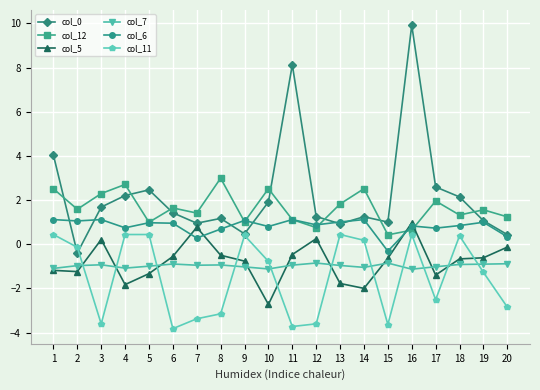

List the series in order of their peak value, highest first.

col_0, col_12, col_6, col_5, col_11, col_7